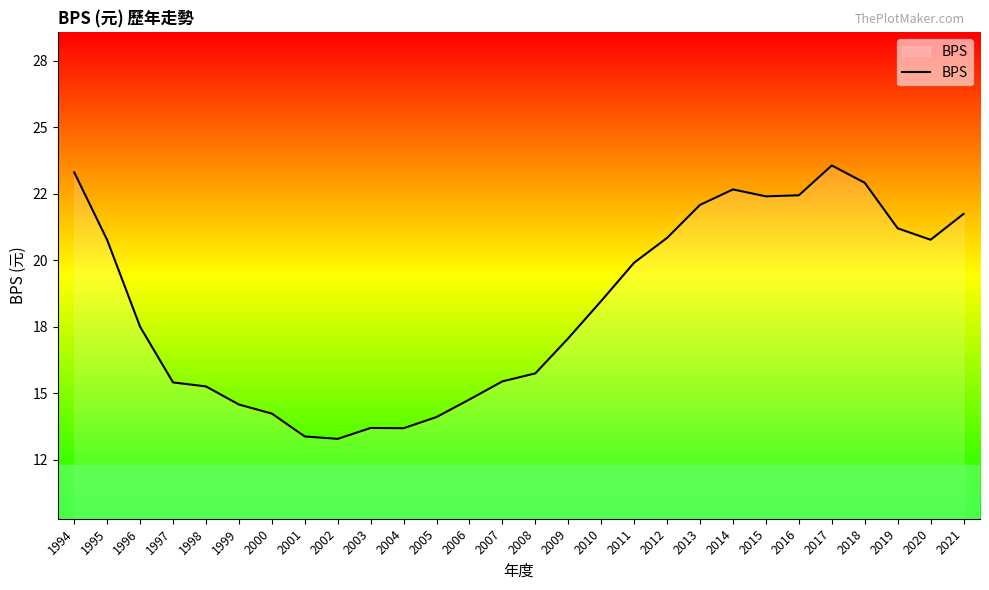

What is the sum of the values at 2013 and 2020?

42.8